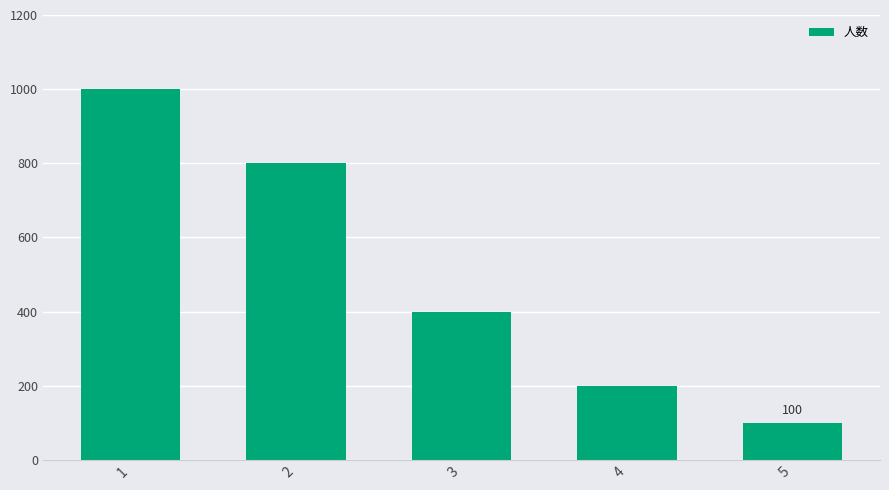

Reading left to right, extract all data points from this chart.

1=1000	2=800	3=400	4=200	5=100